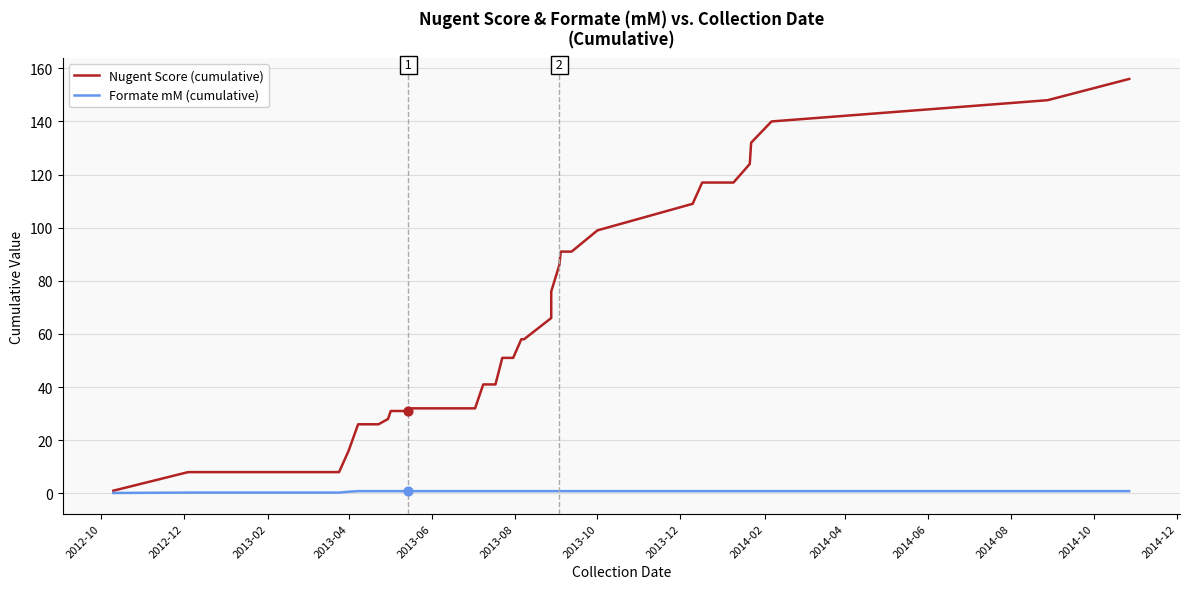

Which series reaches the maximum Y coordinate?

Nugent Score (cumulative)